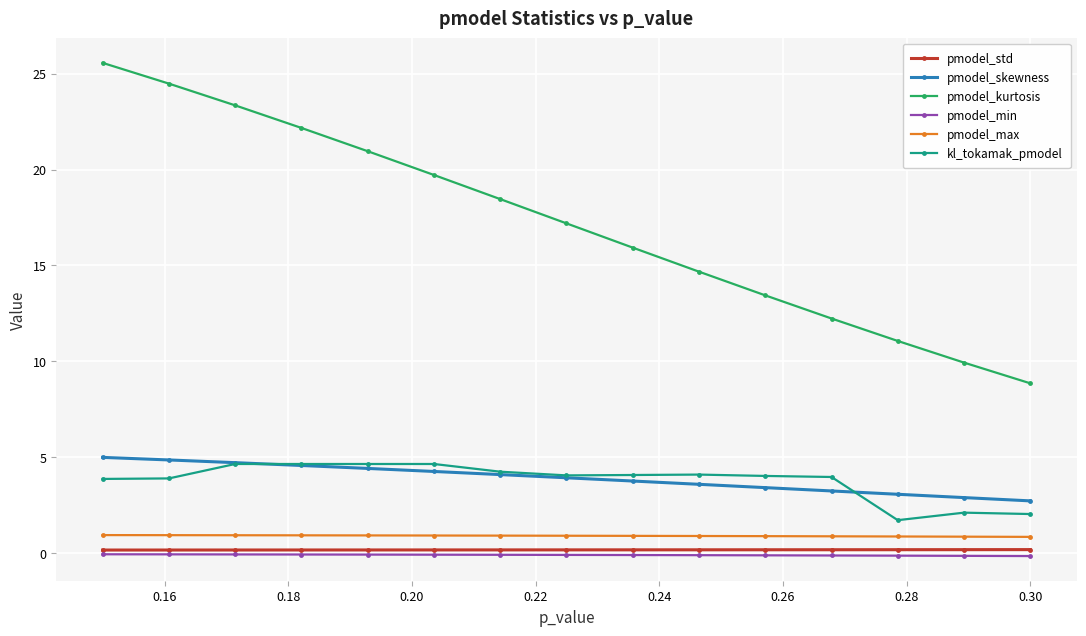

What is the maximum value shown in the chart?

25.6